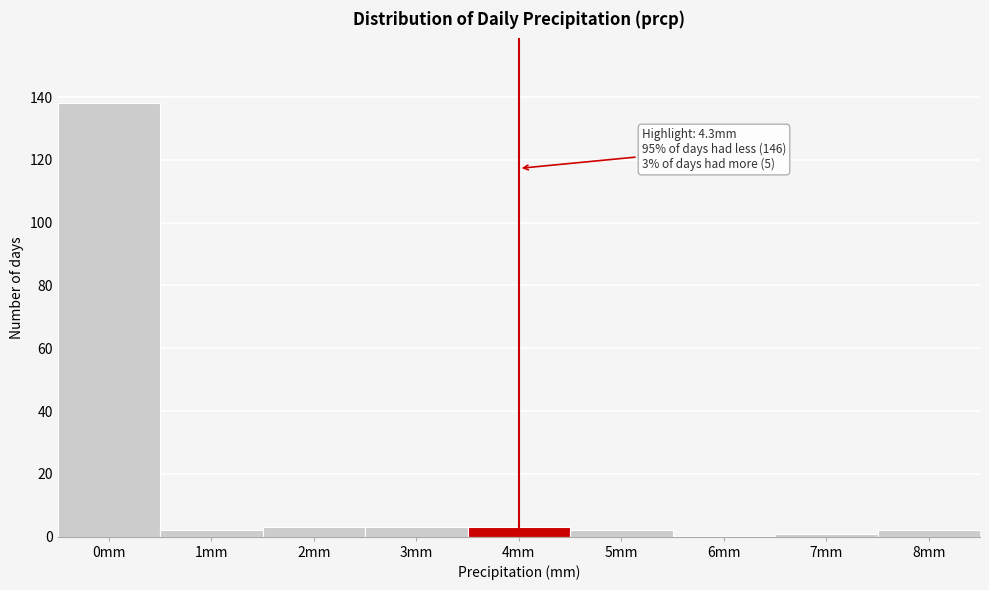

Reading left to right, list all the values displayed in this chart.

0mm=138	1mm=2	2mm=3	3mm=3	4mm=3	5mm=2	6mm=0	7mm=1	8mm=2